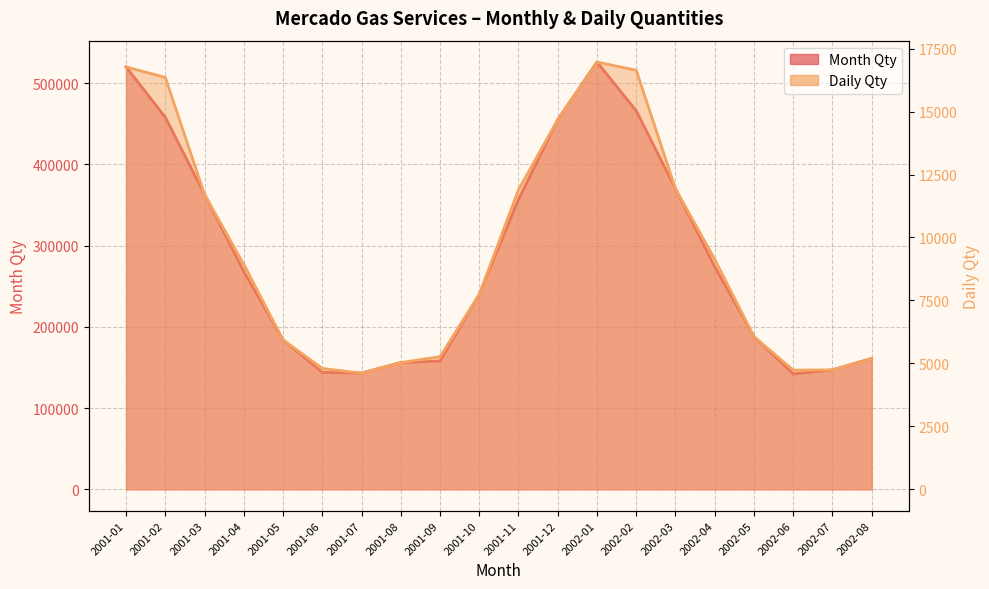

True or false: Month Qty and Daily Qty intersect in this chart.

False